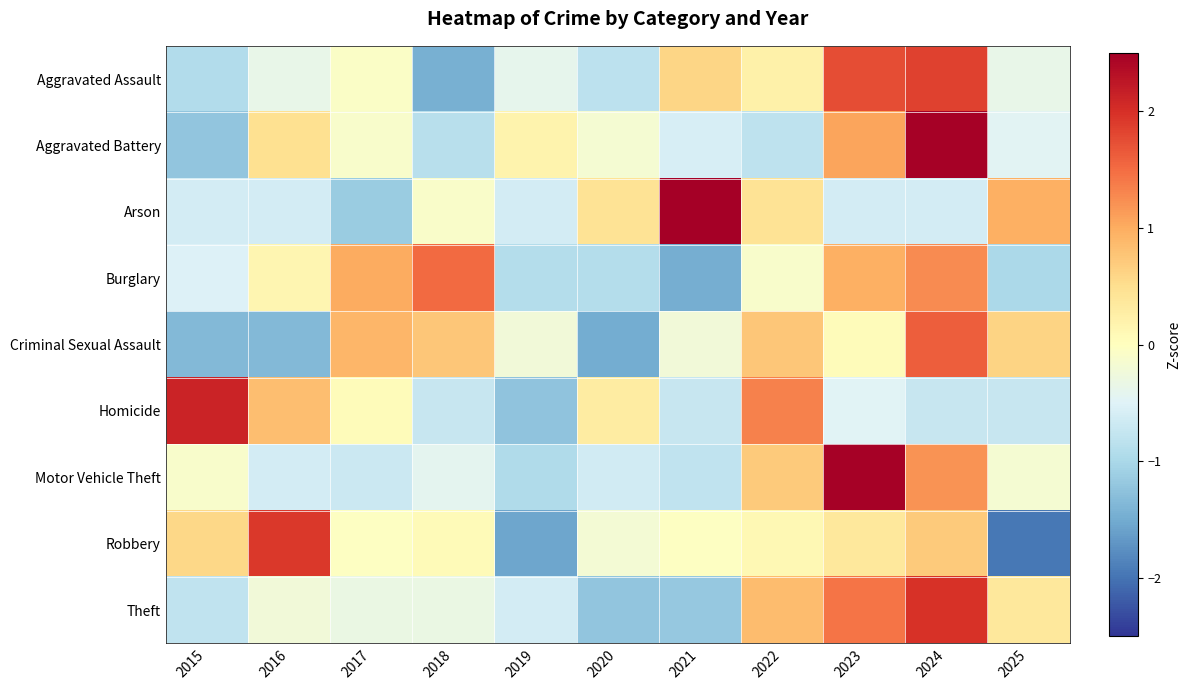

Reading left to right, extract all data points from this chart.

Aggravated Assault: 2015=-0.9	2016=-0.4	2017=-0.1	2018=-1.5	2019=-0.4	2020=-0.8	2021=0.6	2022=0.2	2023=1.8	2024=1.8	2025=-0.4
Aggravated Battery: 2015=-1.2	2016=0.5	2017=-0.1	2018=-0.9	2019=0.2	2020=-0.2	2021=-0.6	2022=-0.8	2023=1.1	2024=2.5	2025=-0.5
Arson: 2015=-0.6	2016=-0.6	2017=-1.1	2018=-0.1	2019=-0.6	2020=0.4	2021=2.5	2022=0.4	2023=-0.6	2024=-0.6	2025=1.0
Burglary: 2015=-0.5	2016=0.2	2017=1.0	2018=1.5	2019=-0.9	2020=-0.9	2021=-1.5	2022=-0.1	2023=1.0	2024=1.3	2025=-1.0
Criminal Sexual Assault: 2015=-1.4	2016=-1.4	2017=0.9	2018=0.8	2019=-0.2	2020=-1.5	2021=-0.2	2022=0.8	2023=0.1	2024=1.6	2025=0.6
Homicide: 2015=2.1	2016=0.8	2017=0.0	2018=-0.7	2019=-1.2	2020=0.3	2021=-0.7	2022=1.3	2023=-0.5	2024=-0.7	2025=-0.7
Motor Vehicle Theft: 2015=-0.1	2016=-0.6	2017=-0.7	2018=-0.4	2019=-0.9	2020=-0.6	2021=-0.8	2022=0.7	2023=2.5	2024=1.2	2025=-0.2
Robbery: 2015=0.6	2016=1.9	2017=-0.0	2018=0.1	2019=-1.6	2020=-0.2	2021=-0.0	2022=0.1	2023=0.4	2024=0.7	2025=-2.0
Theft: 2015=-0.8	2016=-0.2	2017=-0.3	2018=-0.3	2019=-0.6	2020=-1.2	2021=-1.2	2022=0.9	2023=1.4	2024=2.0	2025=0.4